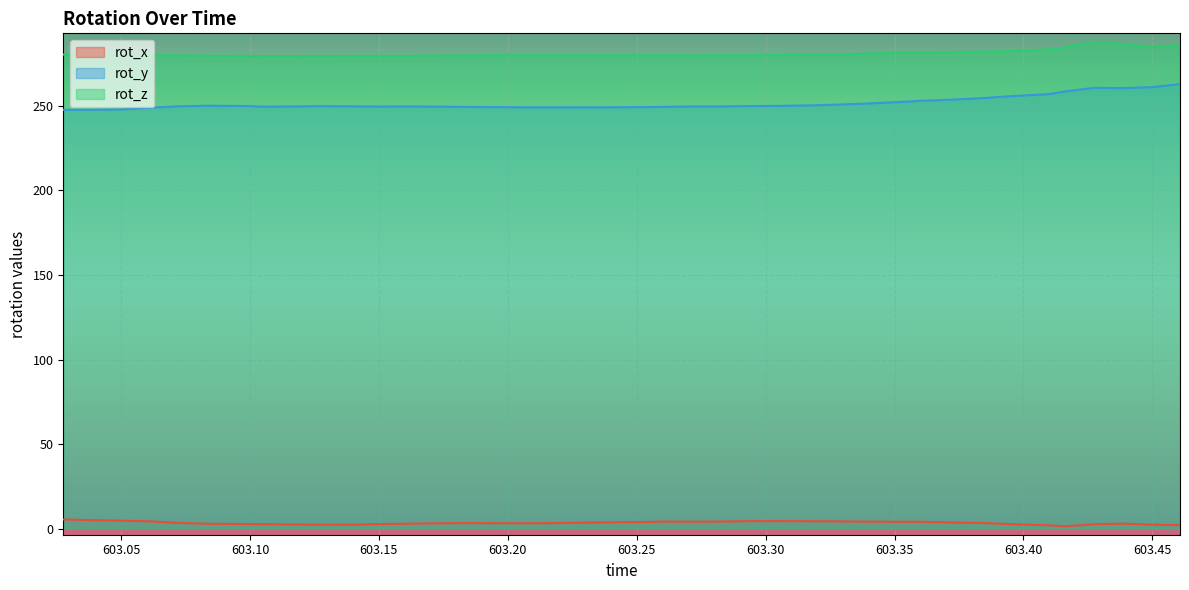

What is the greatest value displayed?

287.9